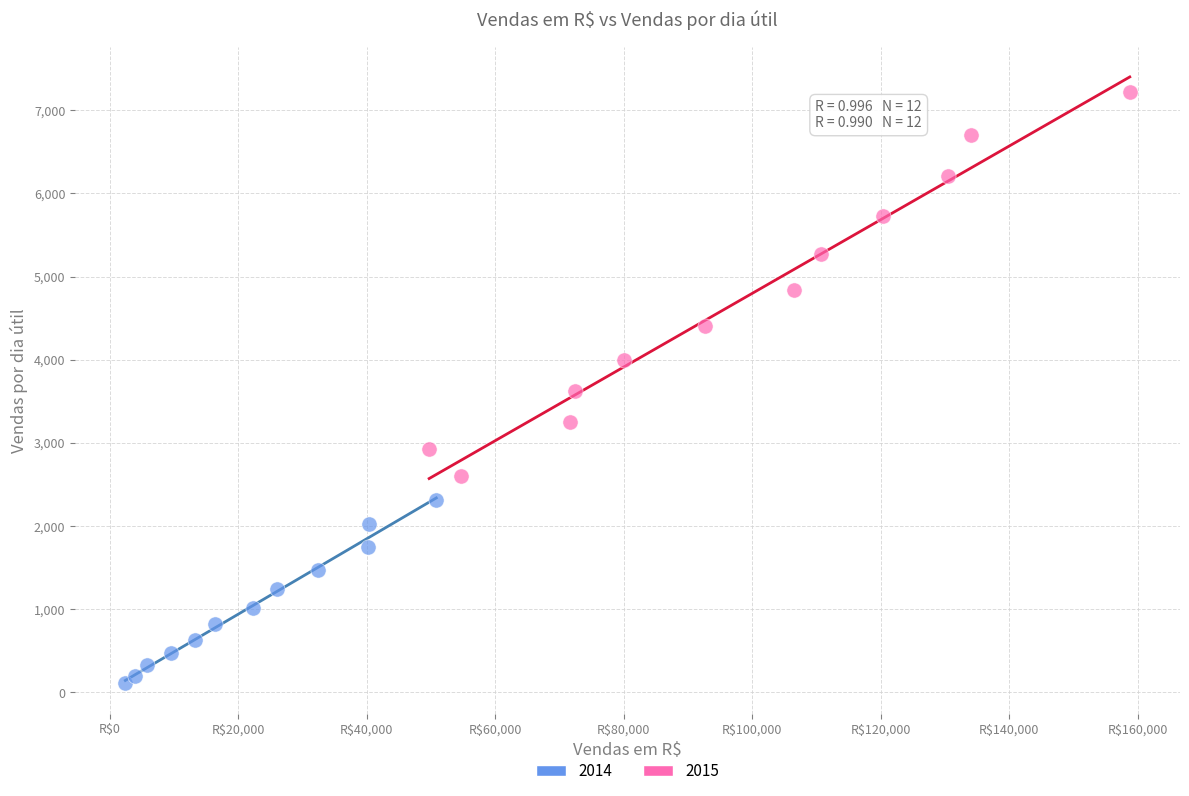

What are all the series names shown in the legend?

2014, 2015